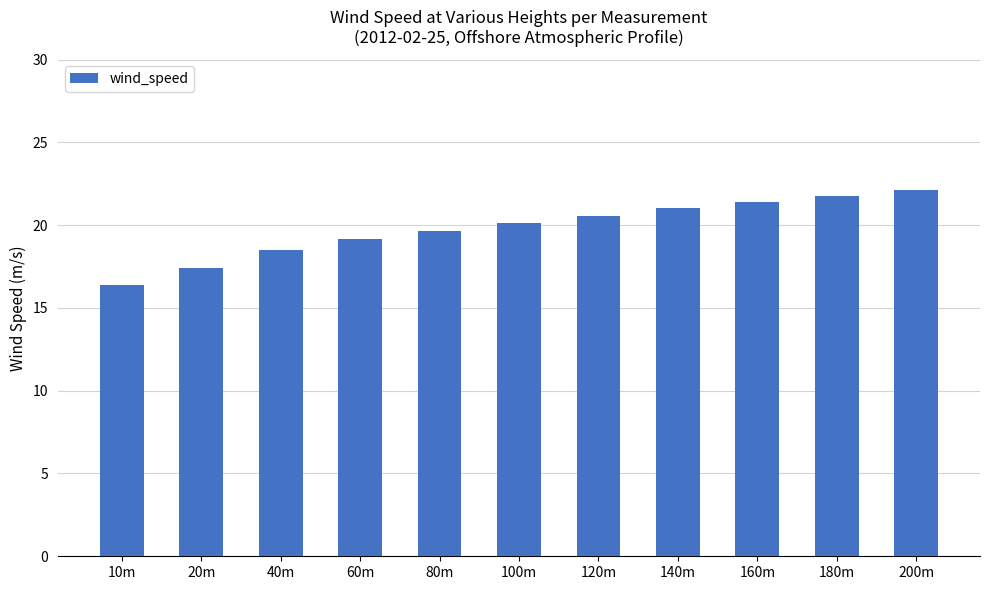

What is the smallest value displayed?

16.4